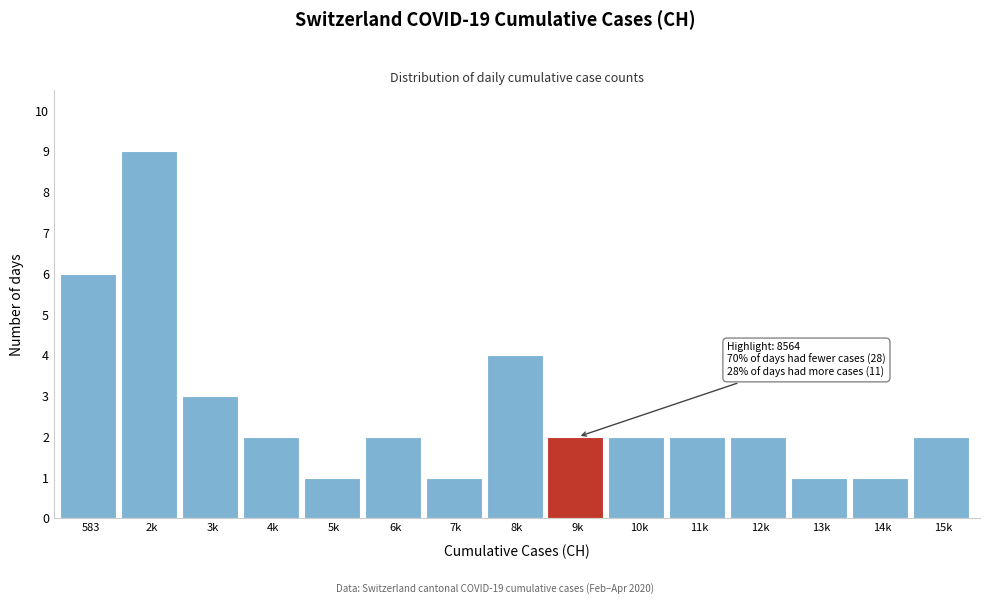

Reading left to right, what are all the values shown in this chart?

6	9	3	2	1	2	1	4	2	2	2	2	1	1	2